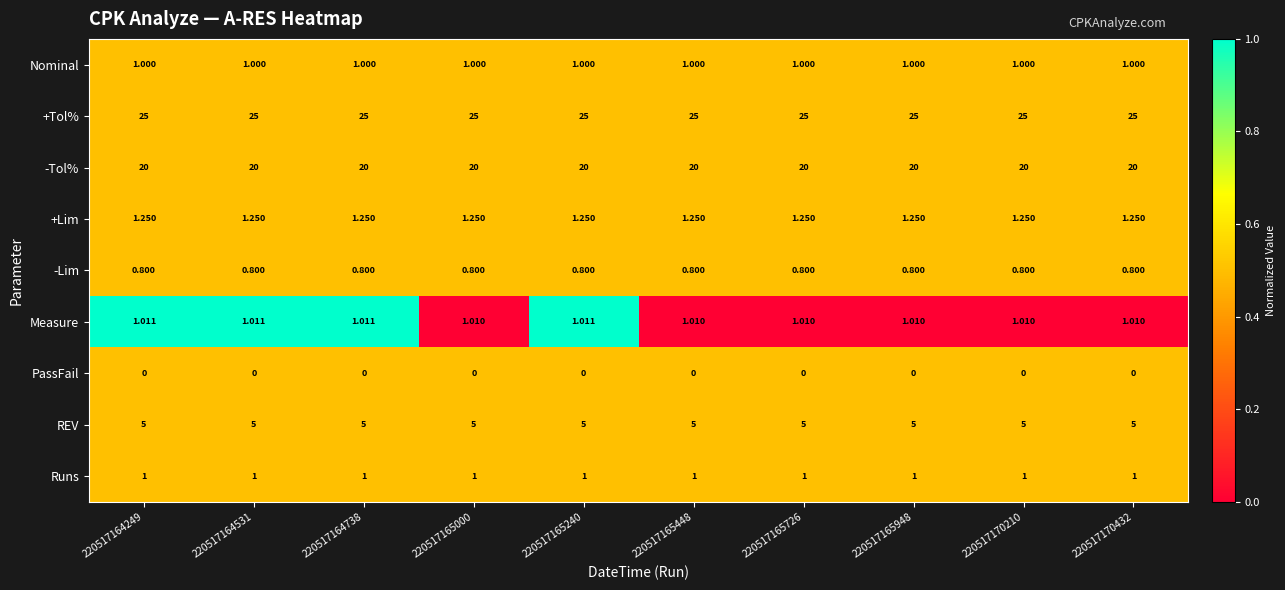

Which series has the largest range (max minus min)?

Measure